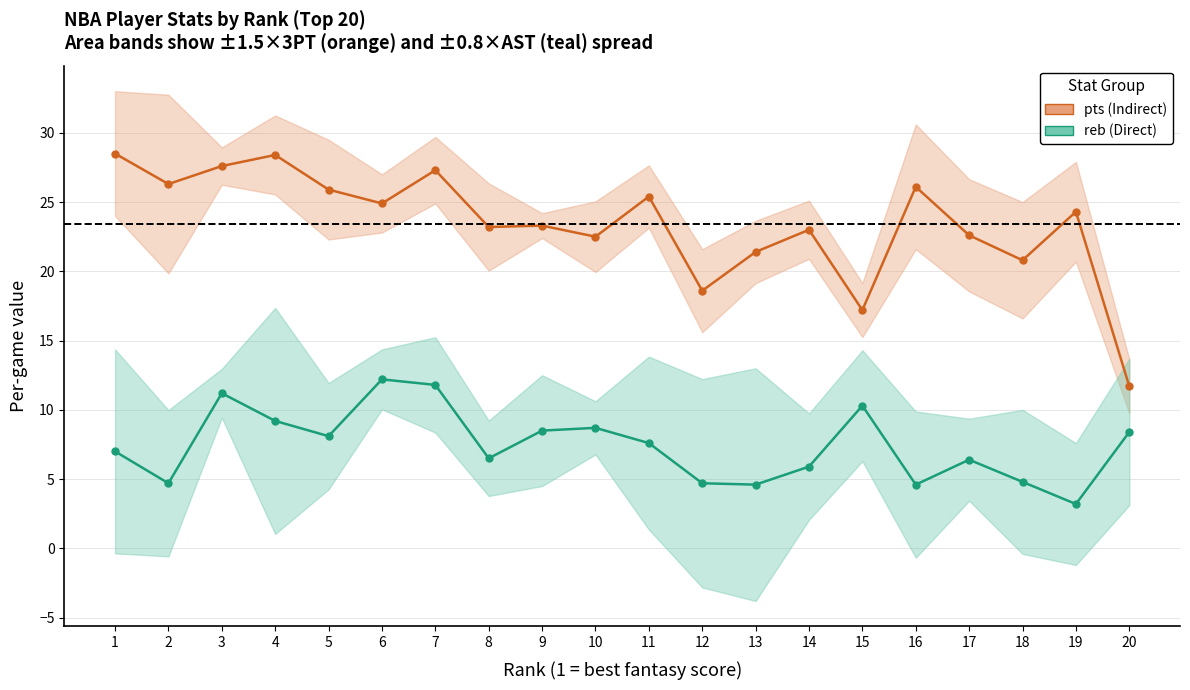

At which label does pts (Indirect) first exceed 24?

1